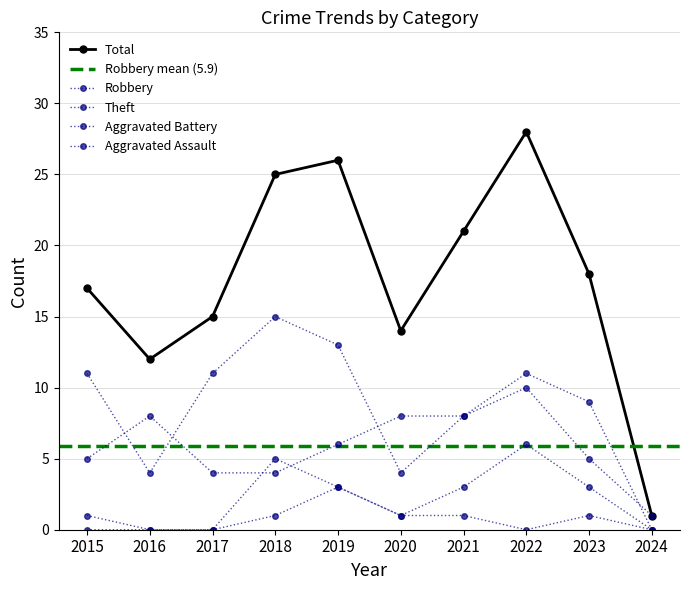

How many values in Aggravated Battery are above zero?

7